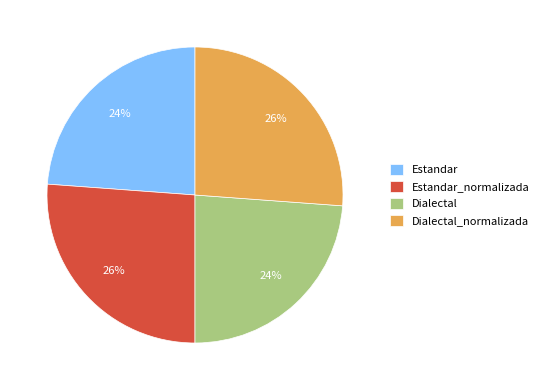

To the nearest percent, what percentage of the pie is Dialectal_normalizada?

26%